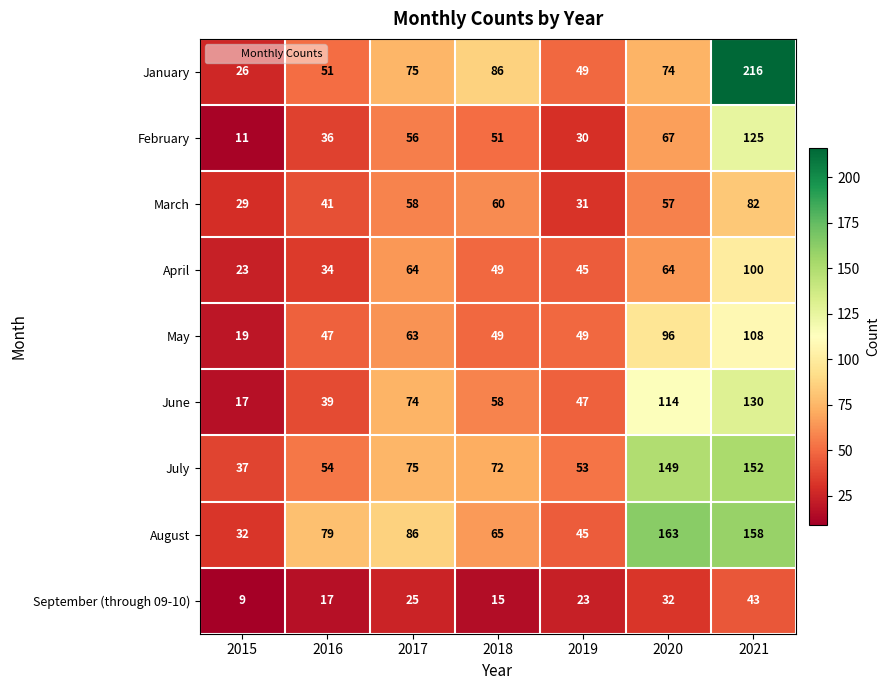

Is it true that February equals 20 at 2018?

False